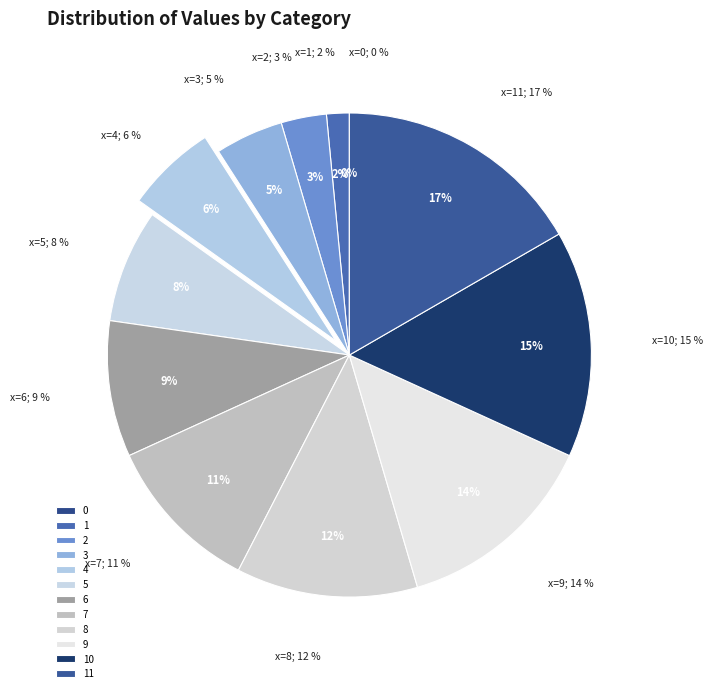

Combined, what portion of the pie is 7 and 4?

16.7%